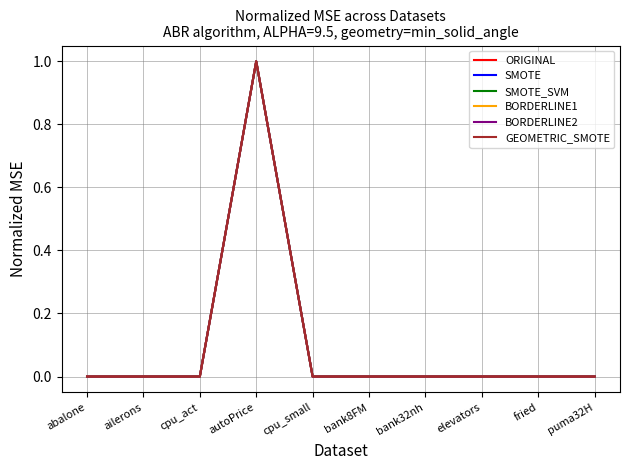

Is it true that GEOMETRIC_SMOTE equals 1.0 at autoPrice?

True